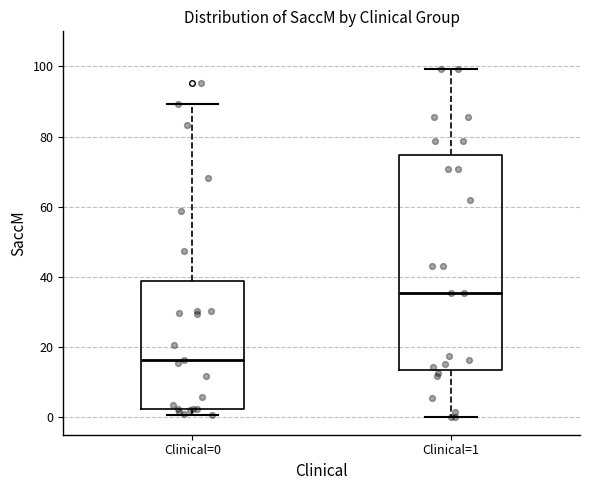

Reading left to right, read every box against the y-axis: the position of its median line, the range the box covers, and the ends of its whiskers. The values are not printed on the chart, so give them approximately, as read against the axis.

Clinical=0: median 16, box 2 to 38, whiskers 0 to 90
Clinical=1: median 36, box 14 to 74, whiskers 0 to 100